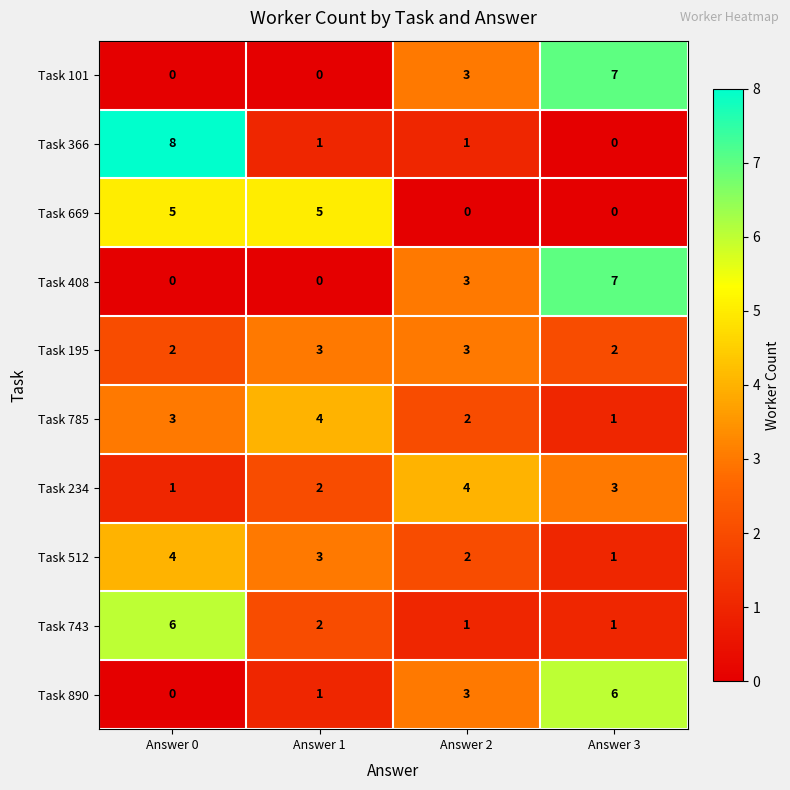

What is the difference between the maximum and minimum values in the Task 890 series?

6